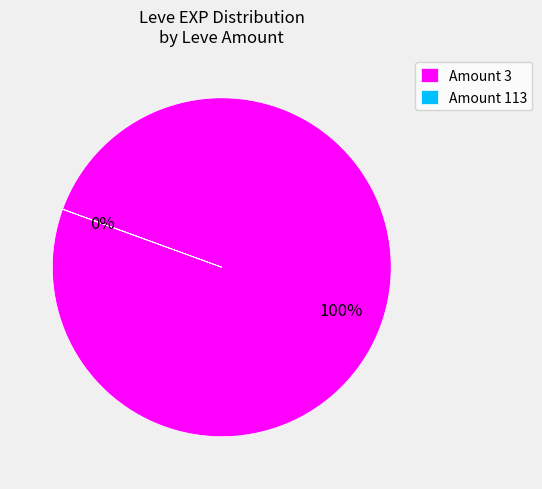

To the nearest percent, what is the average slice percentage?

50%